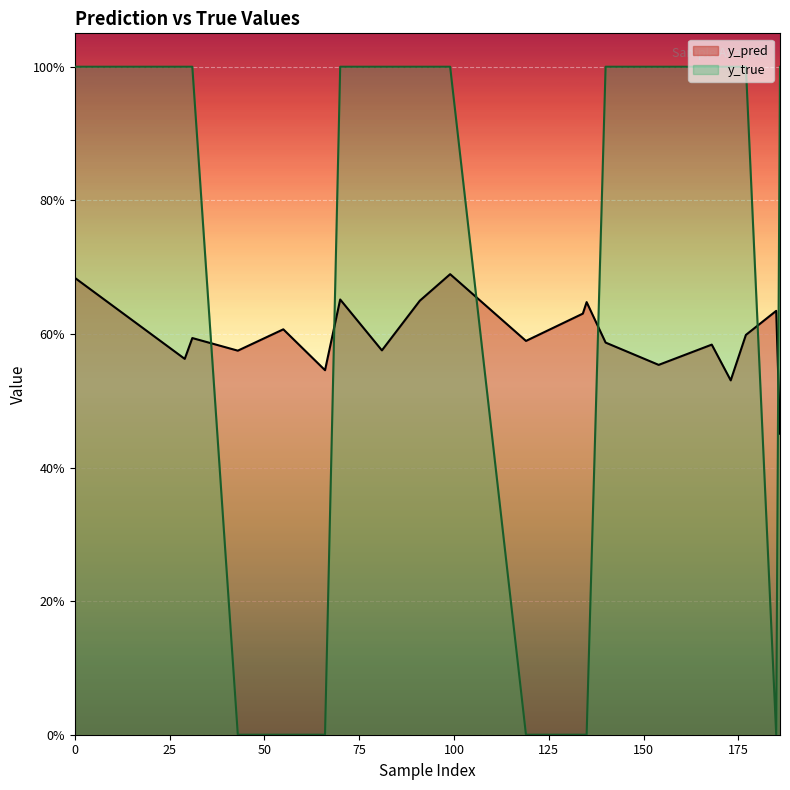

Rank the series at 134 from lowest to highest value.

y_true, y_pred